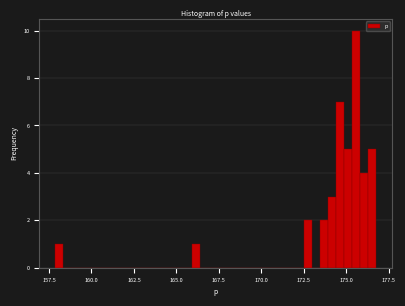

Read against the x-axis, roughly where is the centre of the tallest bar?

175.5